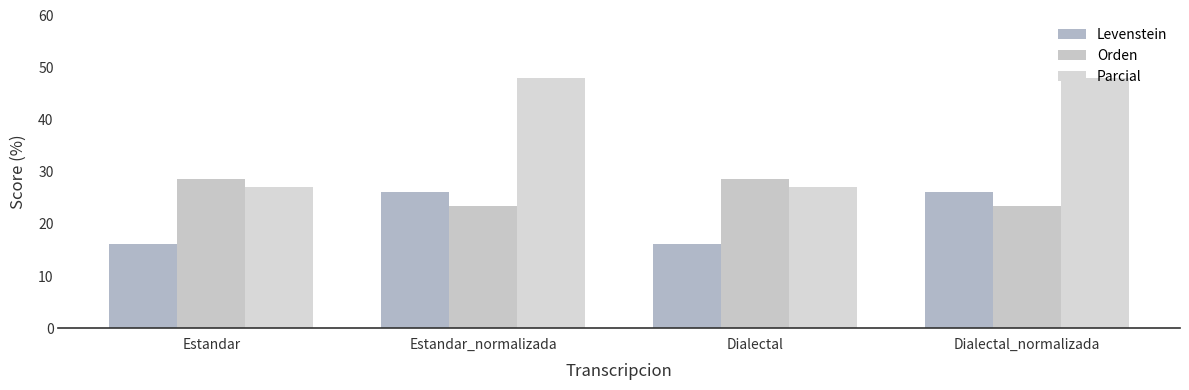

The Orden series shows 40.4 at Dialectal_normalizada. True or false?

False